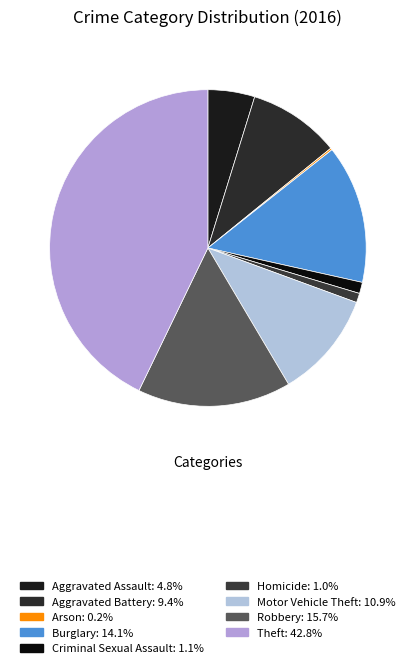

What is the largest slice in the pie chart?

Theft